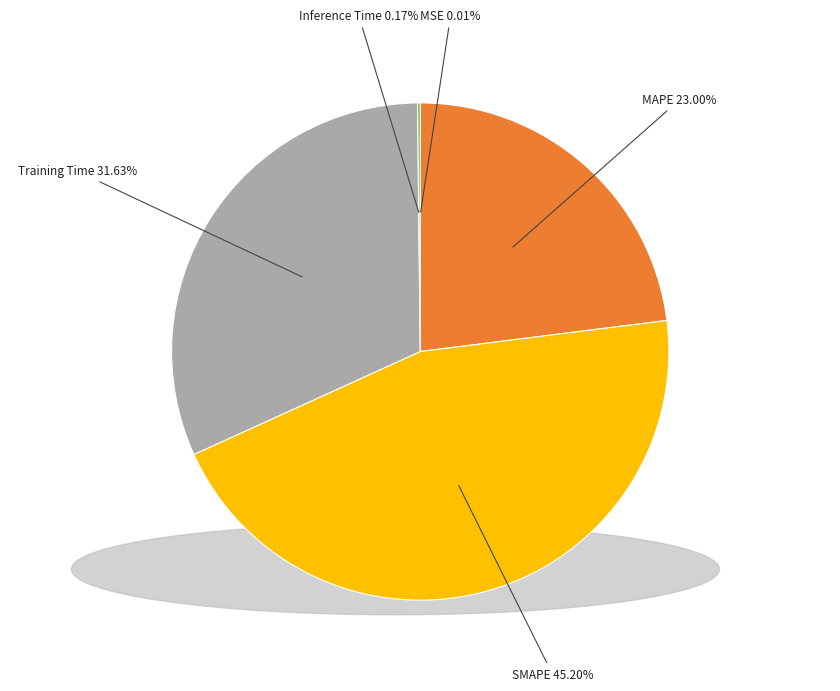

What is the largest slice in the pie chart?

SMAPE